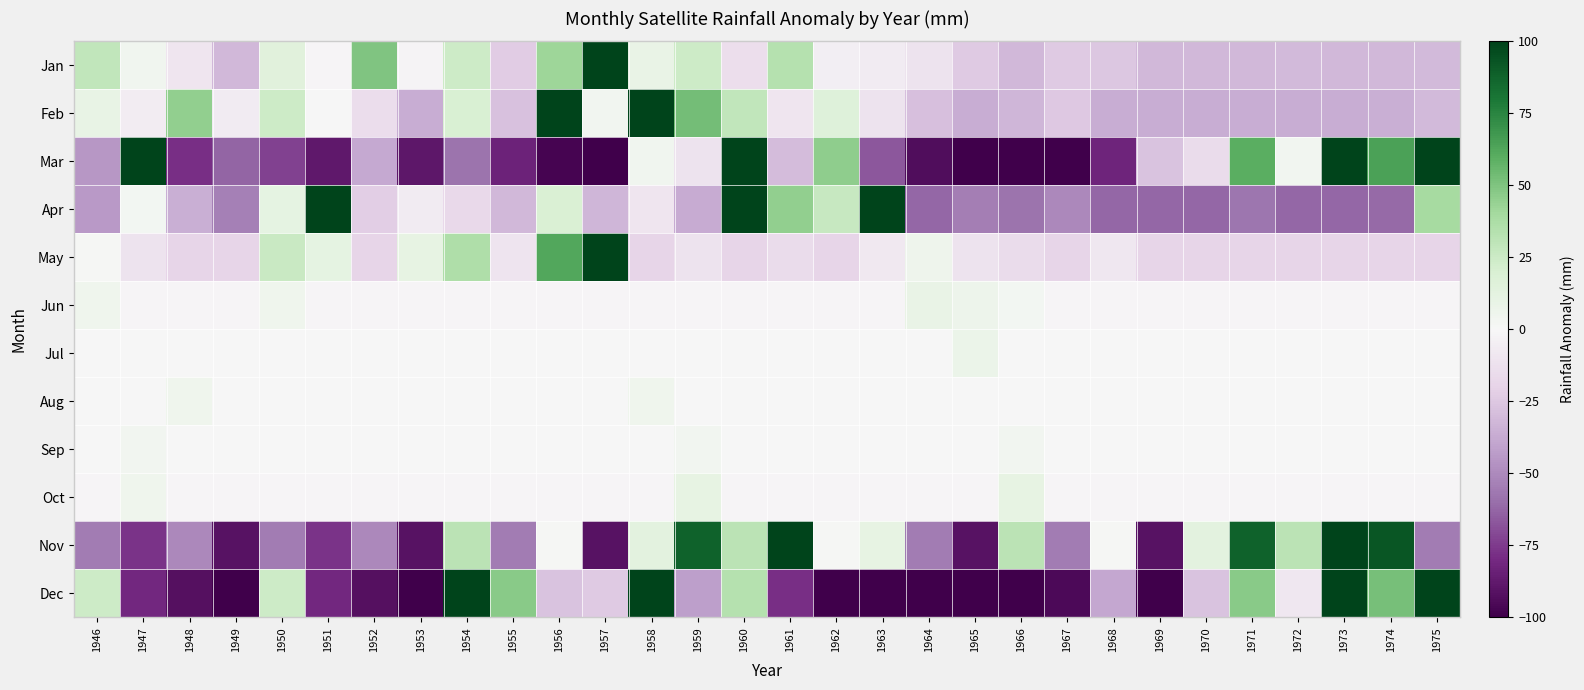

What is the smallest value displayed?

-131.0